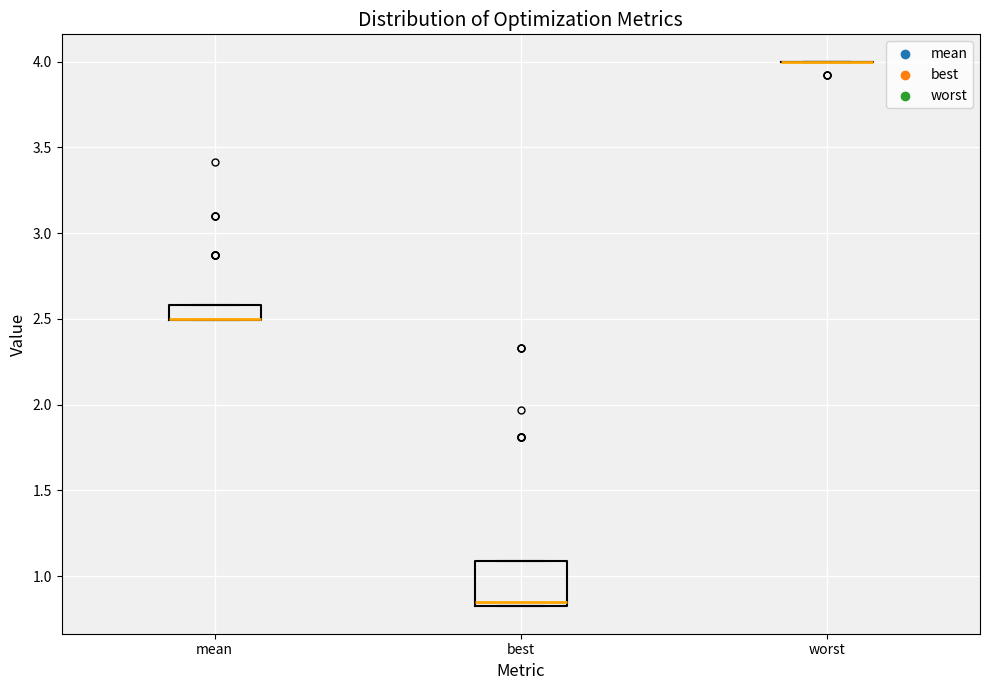

Reading left to right, transcribe this box plot: for each box, give where its median line is, the range the box spans, and where its two whiskers end, as read against the y-axis. The values are not printed on the chart, so give them approximately, as read against the axis.

mean: median 2.50 (drawn on the box's lower edge), box 2.50 to 2.60, whiskers 2.50 to 2.60
best: median 0.85, box 0.80 to 1.10, whiskers 0.80 to 1.10
worst: box collapsed to a line at 4.00, whiskers 4.00 to 4.00